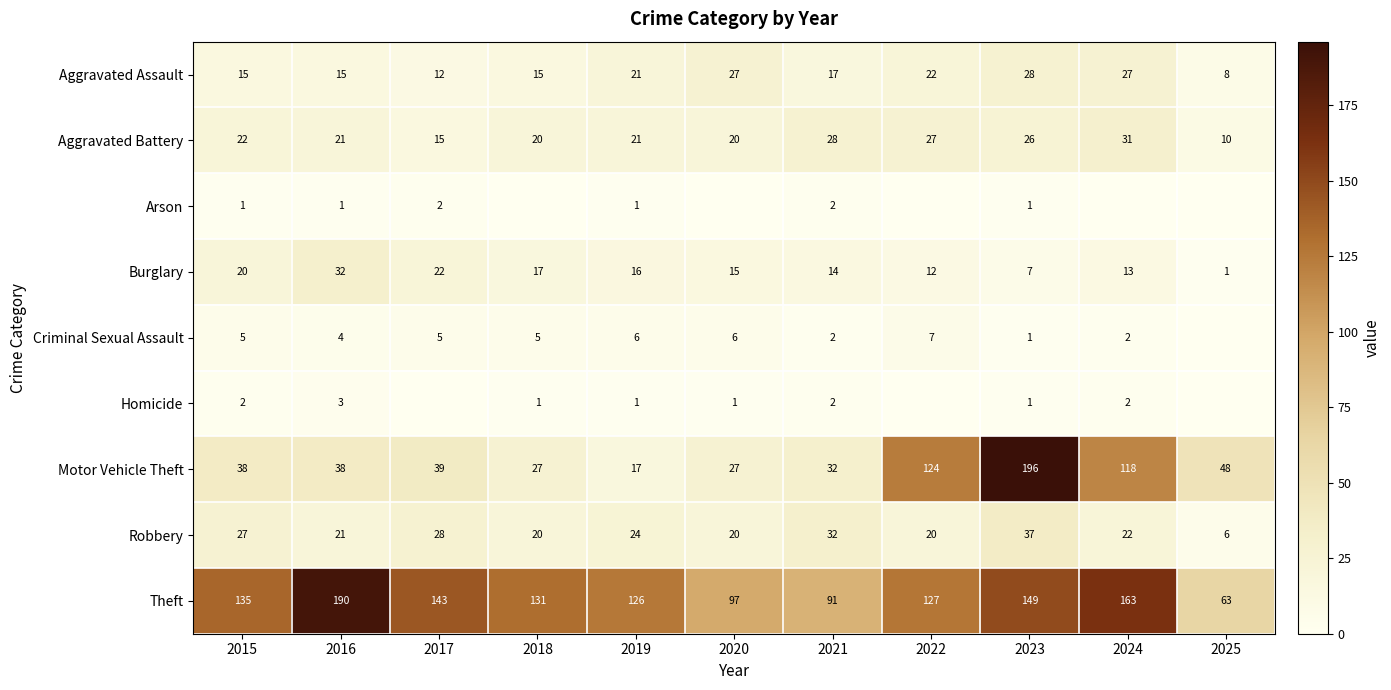

What is the highest value of the Robbery series?

37